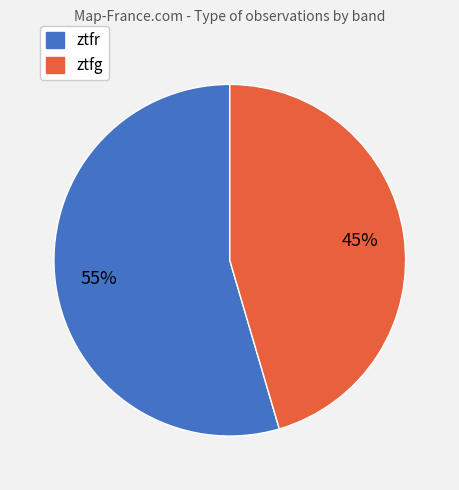

What is the majority slice?

ztfr